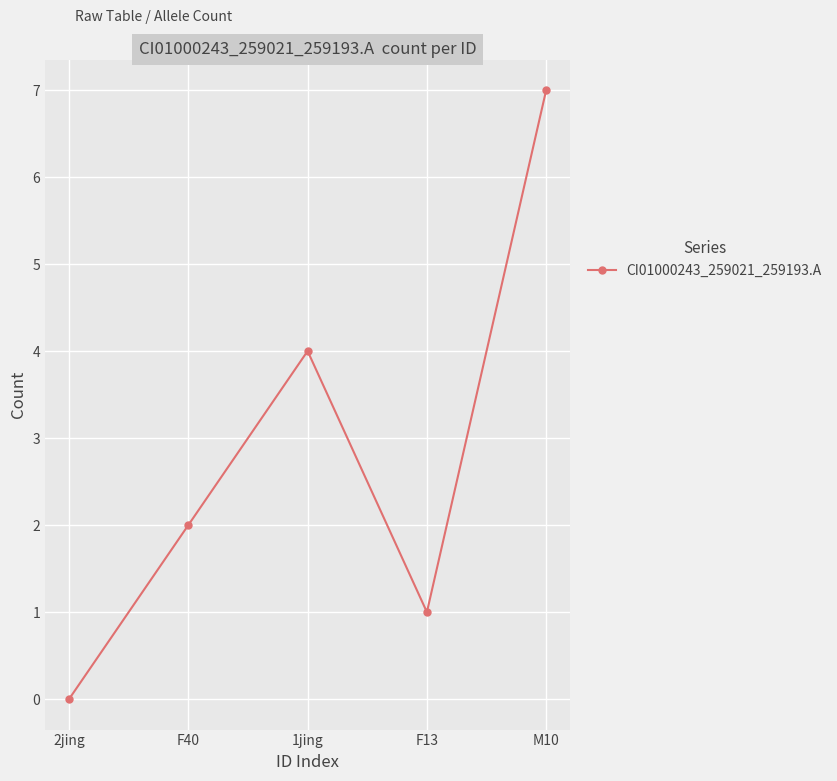

What is the ratio of the value at F40 to the value at 1jing?

0.5